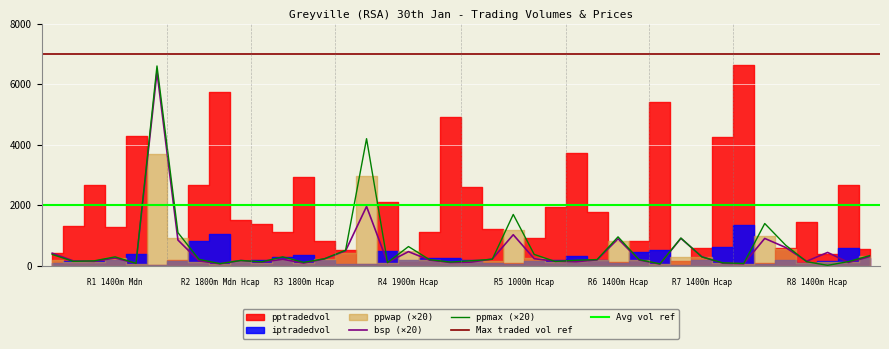

True or false: bsp has more than 1 points higher than both neighbors.

True